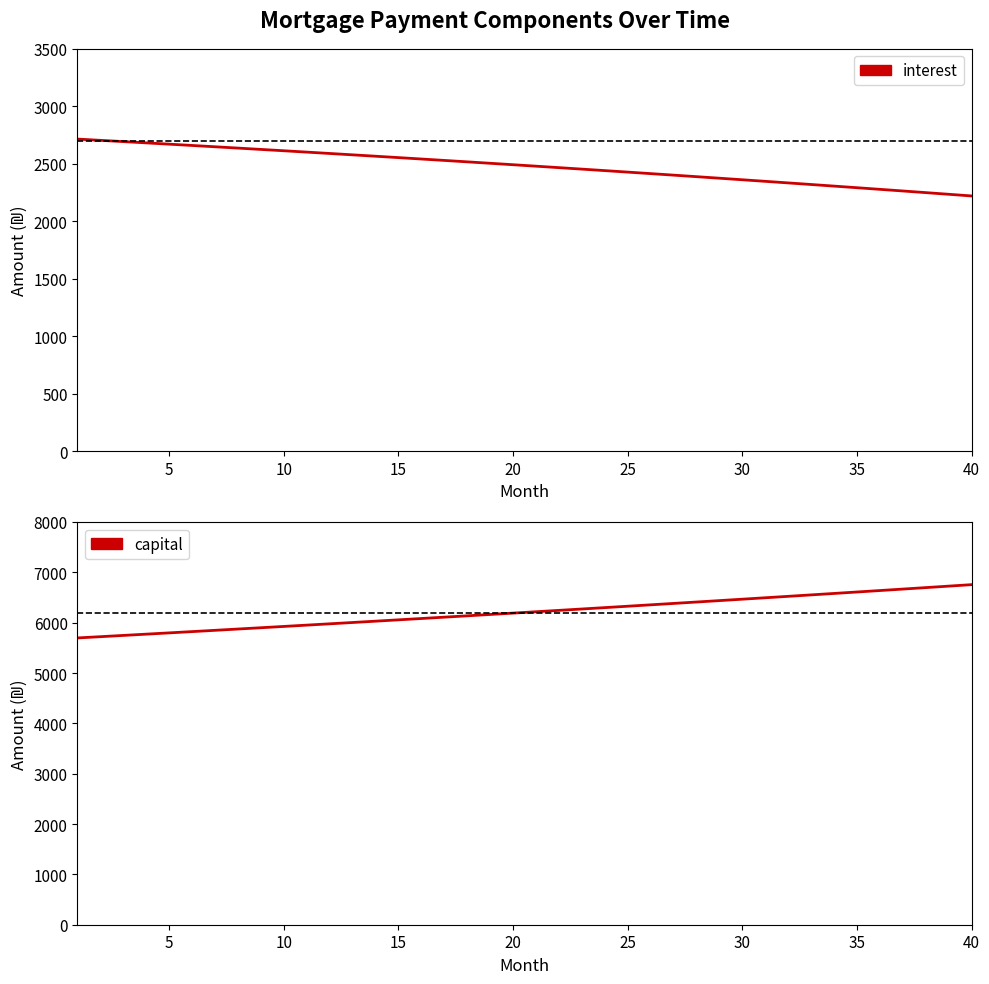

What is the difference between the capital values at 34 and 30?

114.5